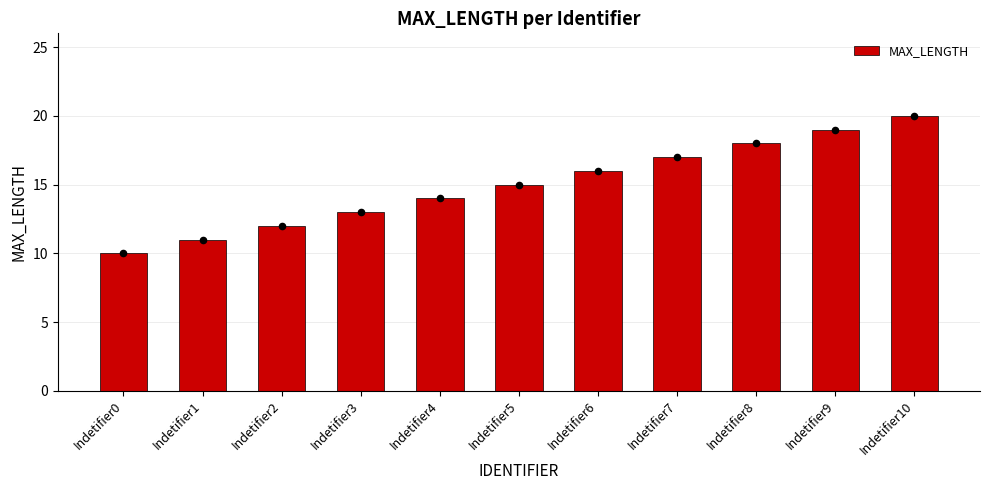

What is the change in value from Indetifier1 to Indetifier2?

+1